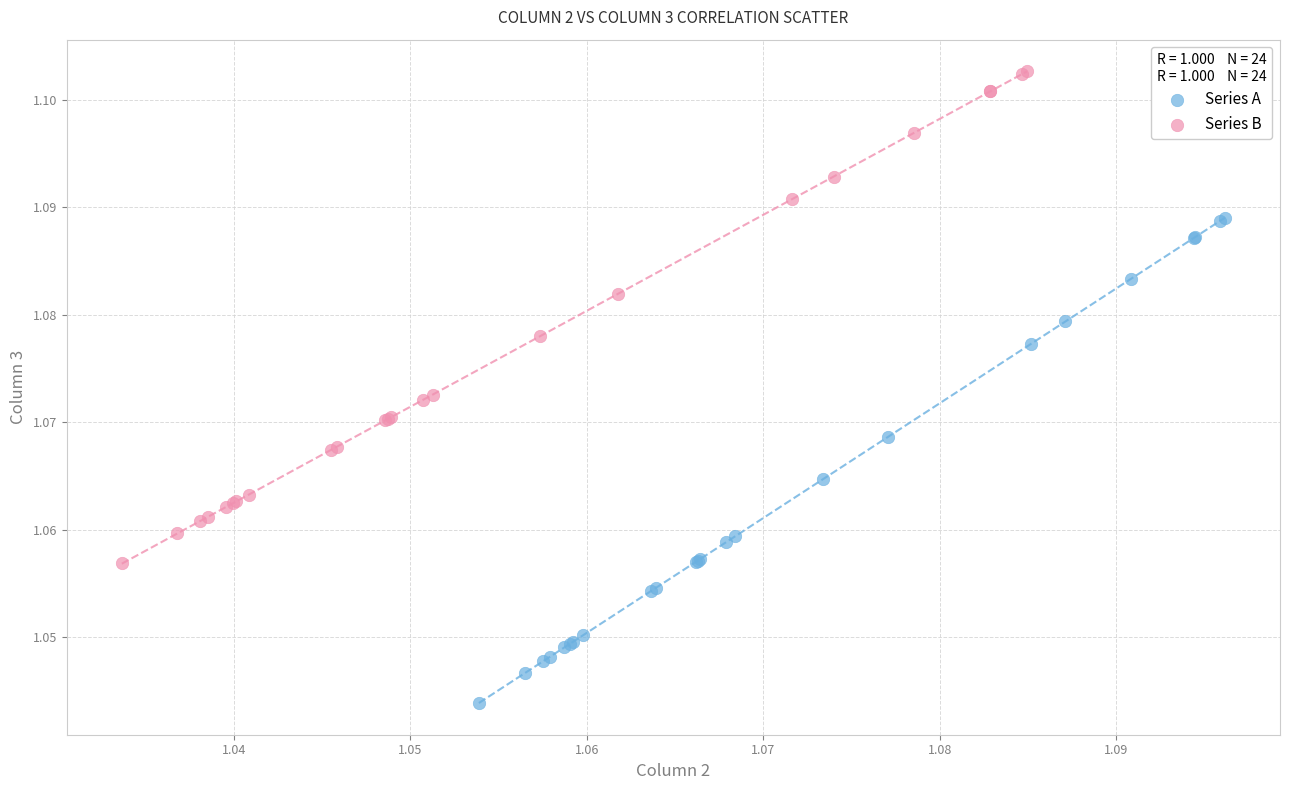

Which series reaches the minimum Y coordinate?

Series A